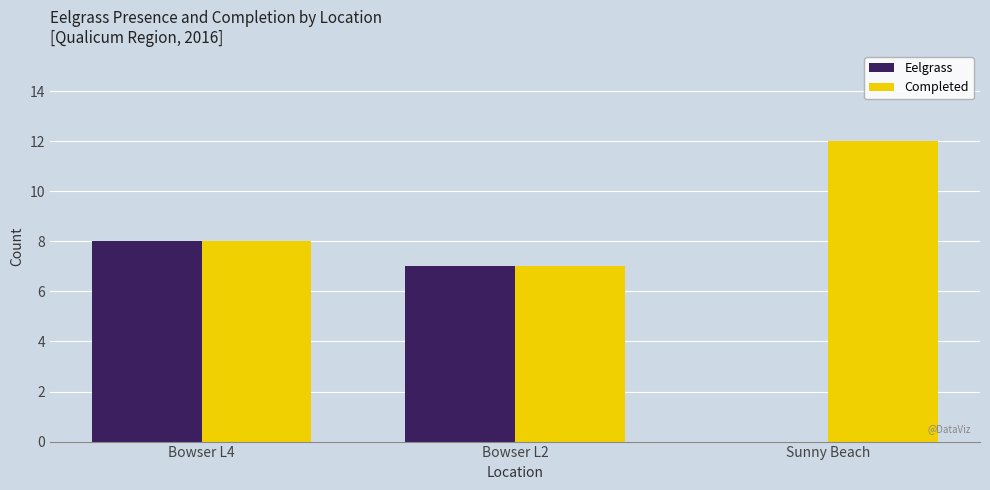

What is the maximum value for Eelgrass?

8